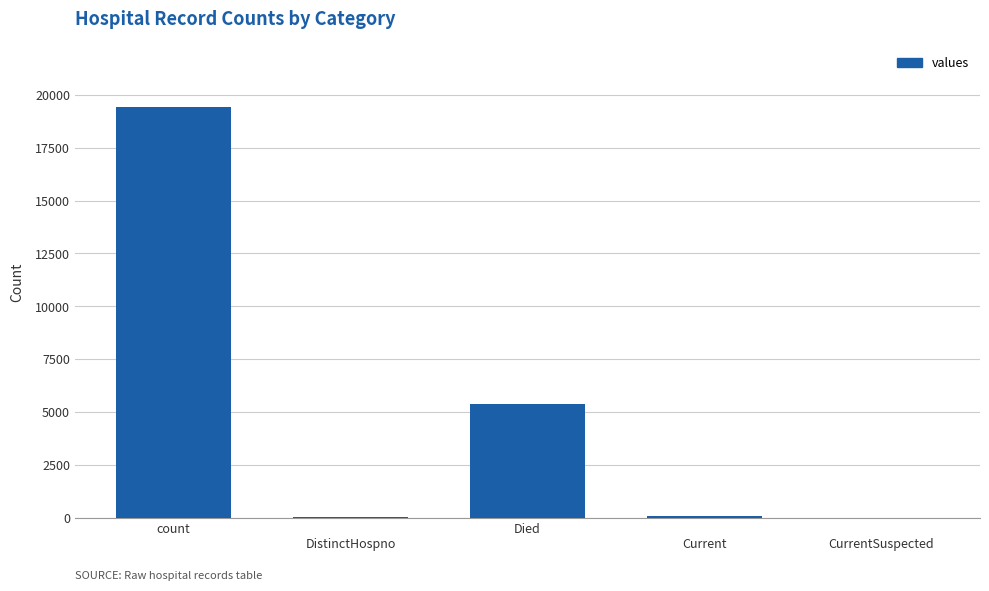

The chart shows a value of 5644 at count. True or false?

False